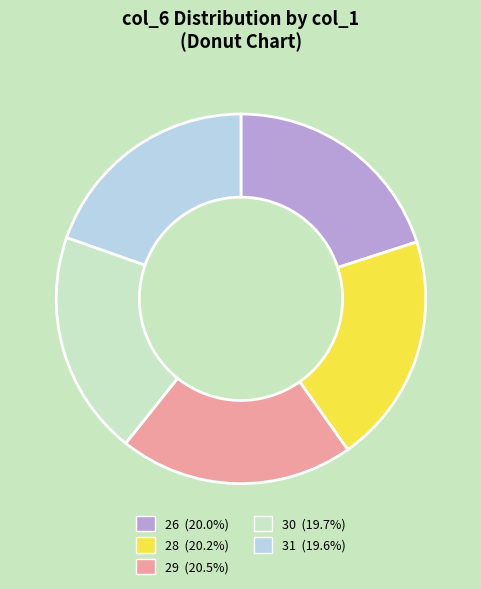

Is there a majority slice in this chart?

No